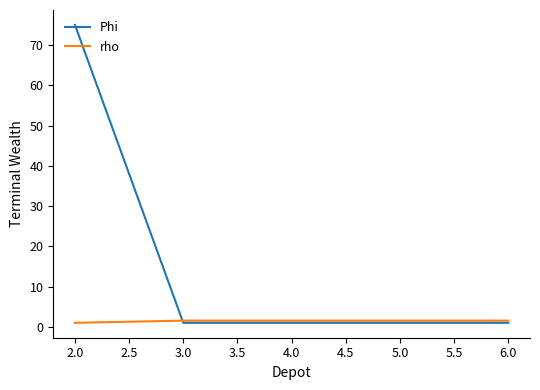

True or false: Phi has a value of 104.2 at 2.0.

False